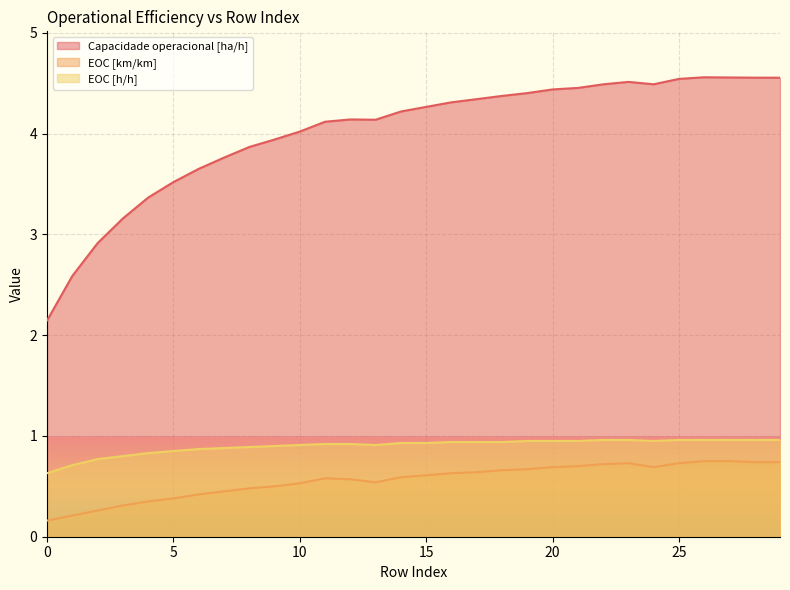

Which series has the widest spread of values?

Capacidade operacional [ha/h]